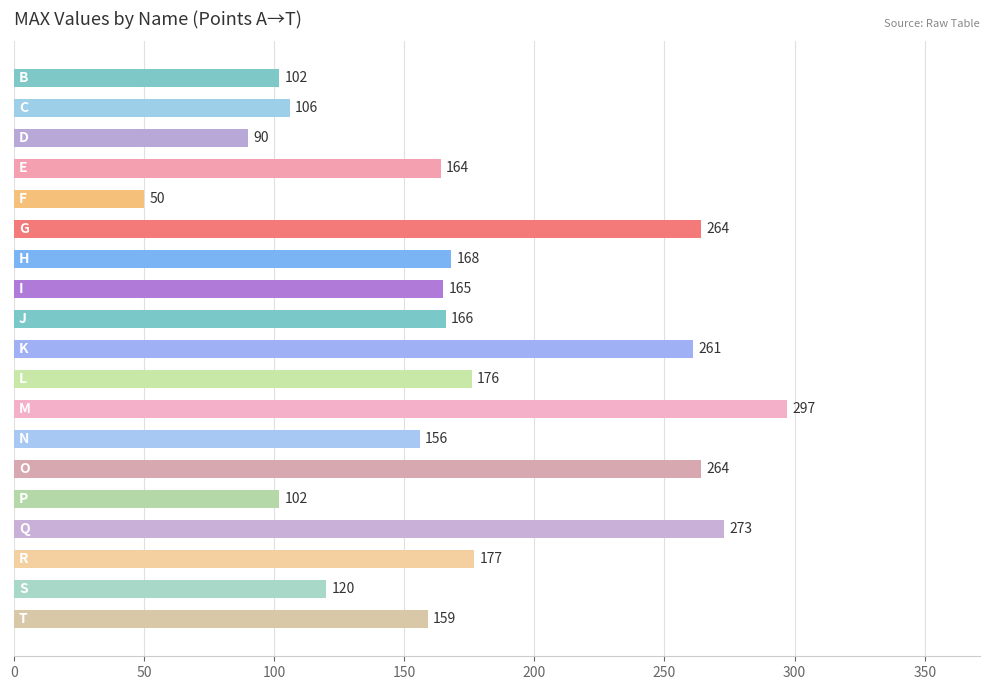

What is the maximum value shown in the chart?

297